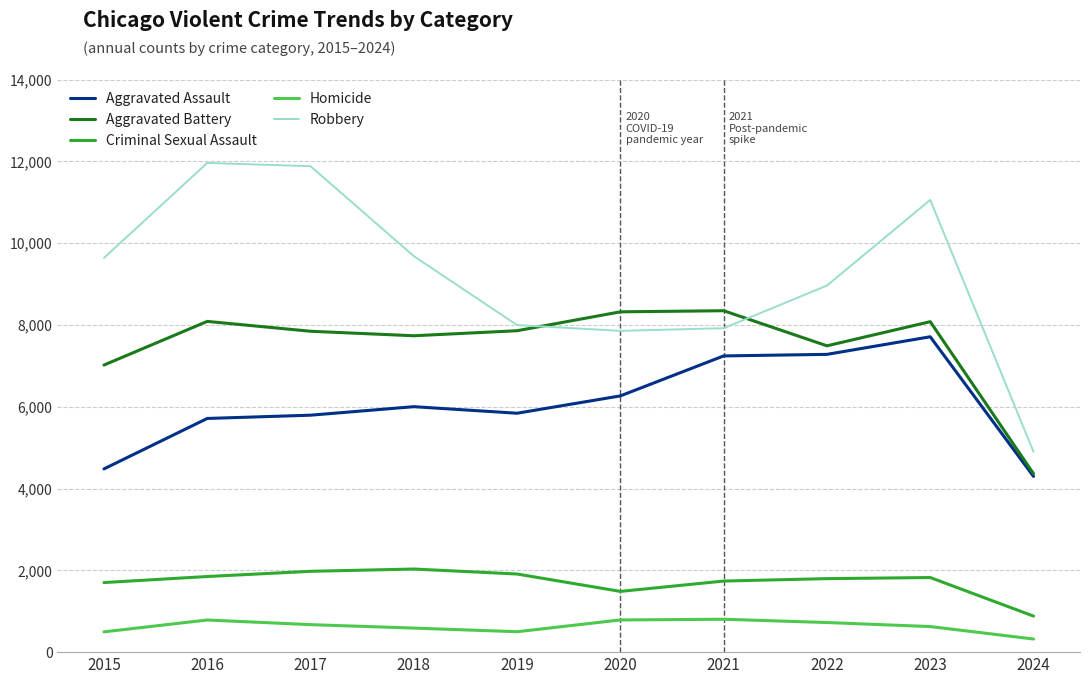

What is the average value of the Criminal Sexual Assault series?

1719